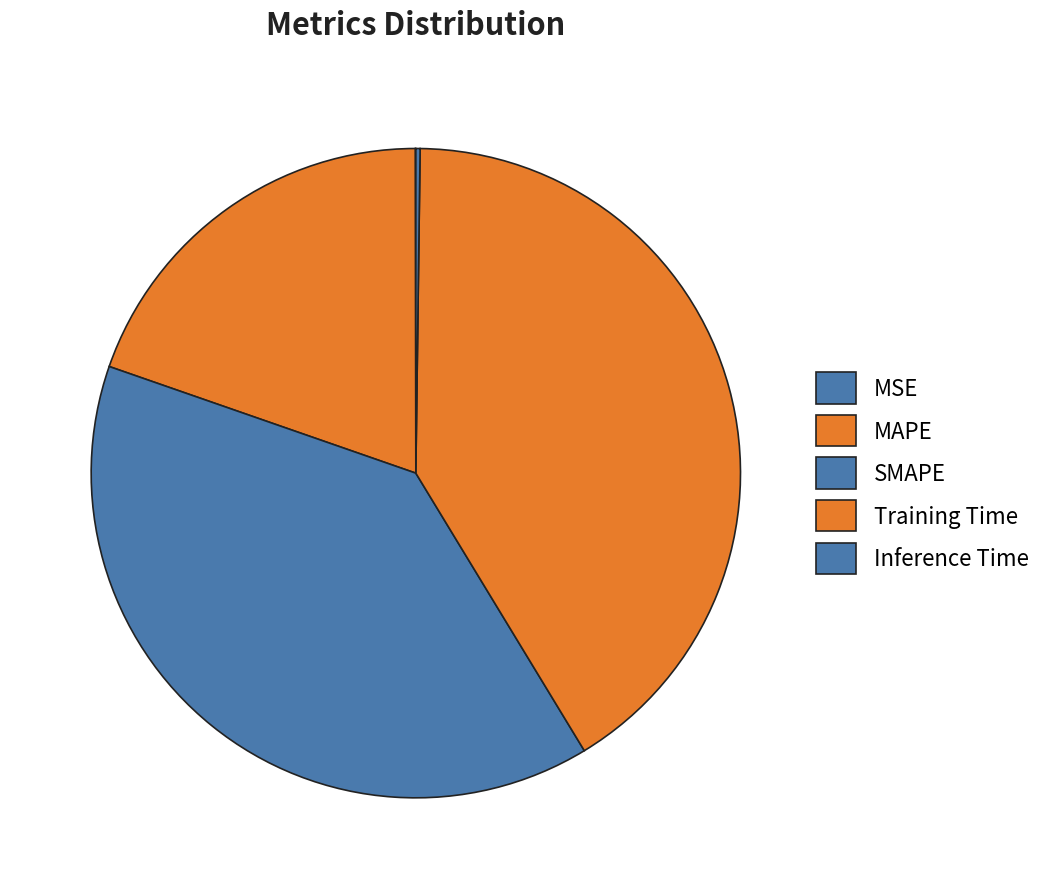

Does any single category account for the majority?

No